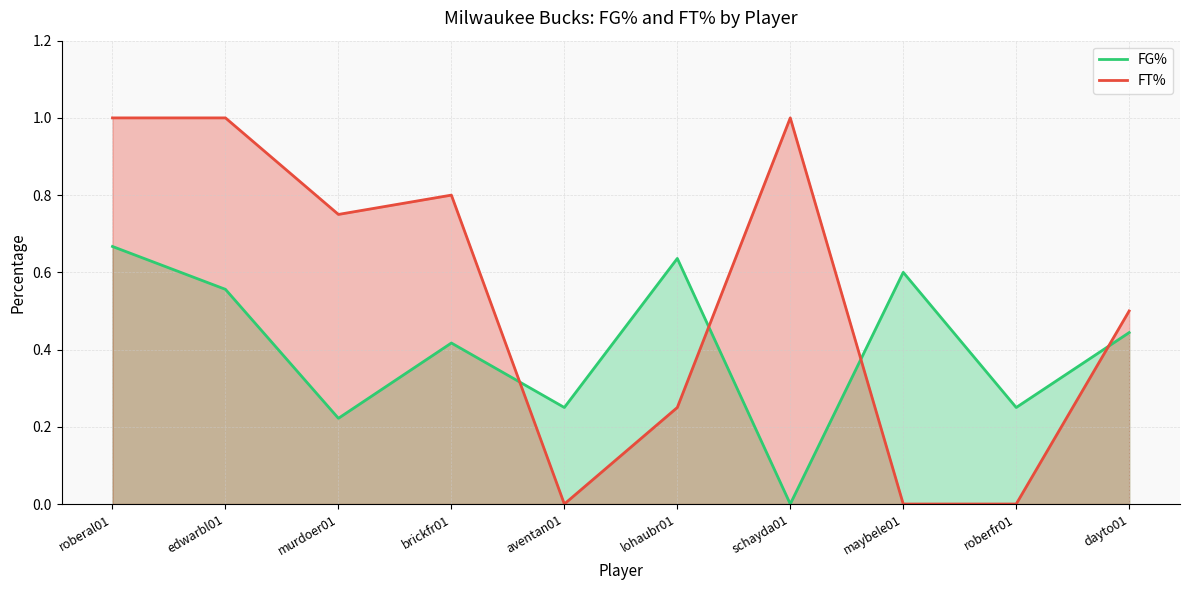

What are all the series names shown in the legend?

FG%, FT%